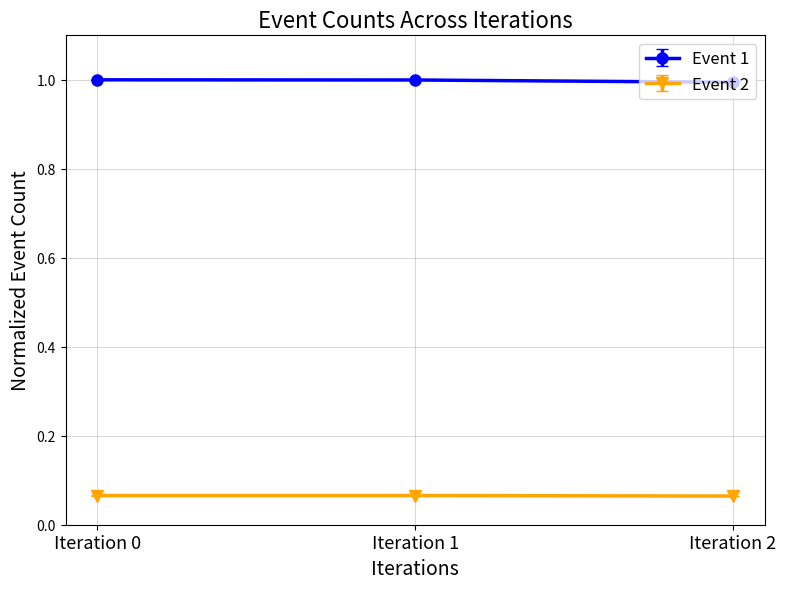

What is the minimum value for Event 1?

1.0